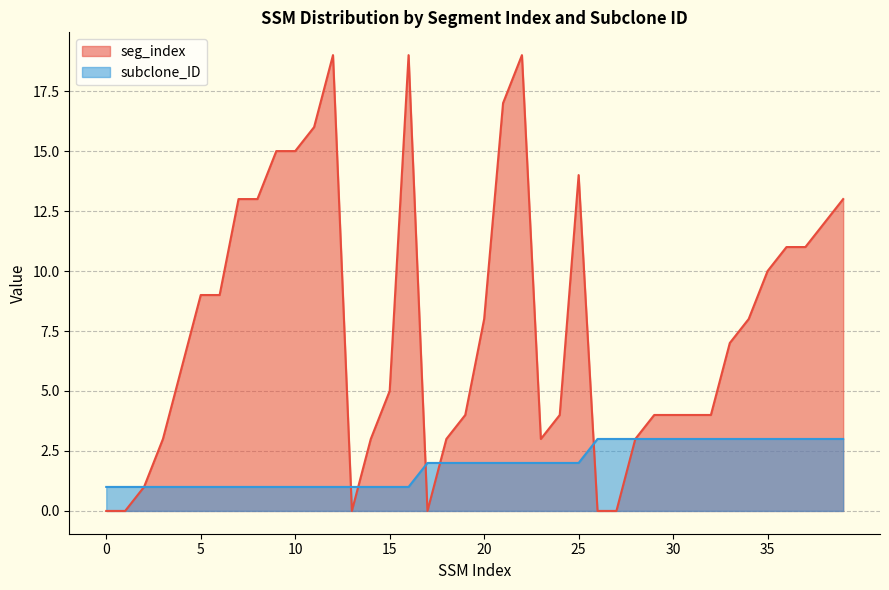

How many positive values does the seg_index series have?

34